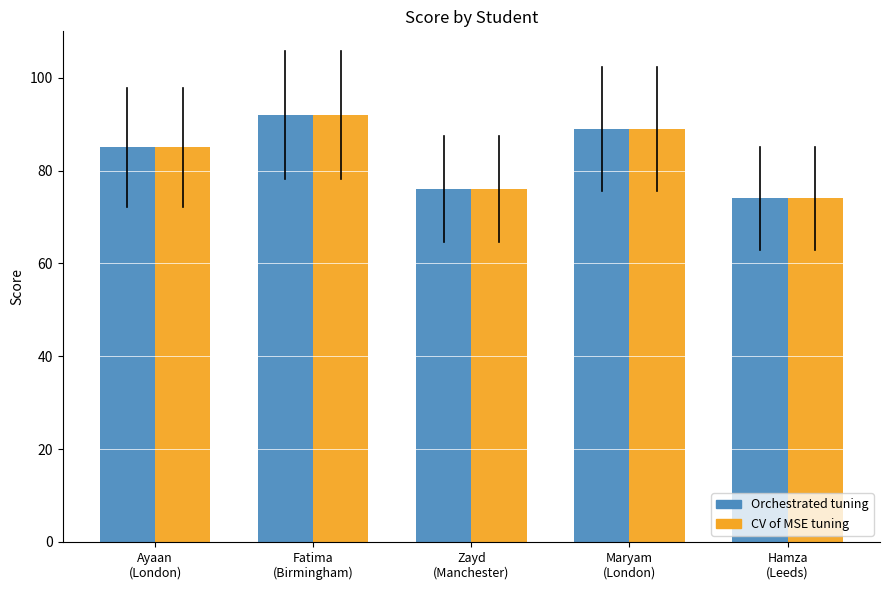

At how many categories does at least one series exceed 80?

3